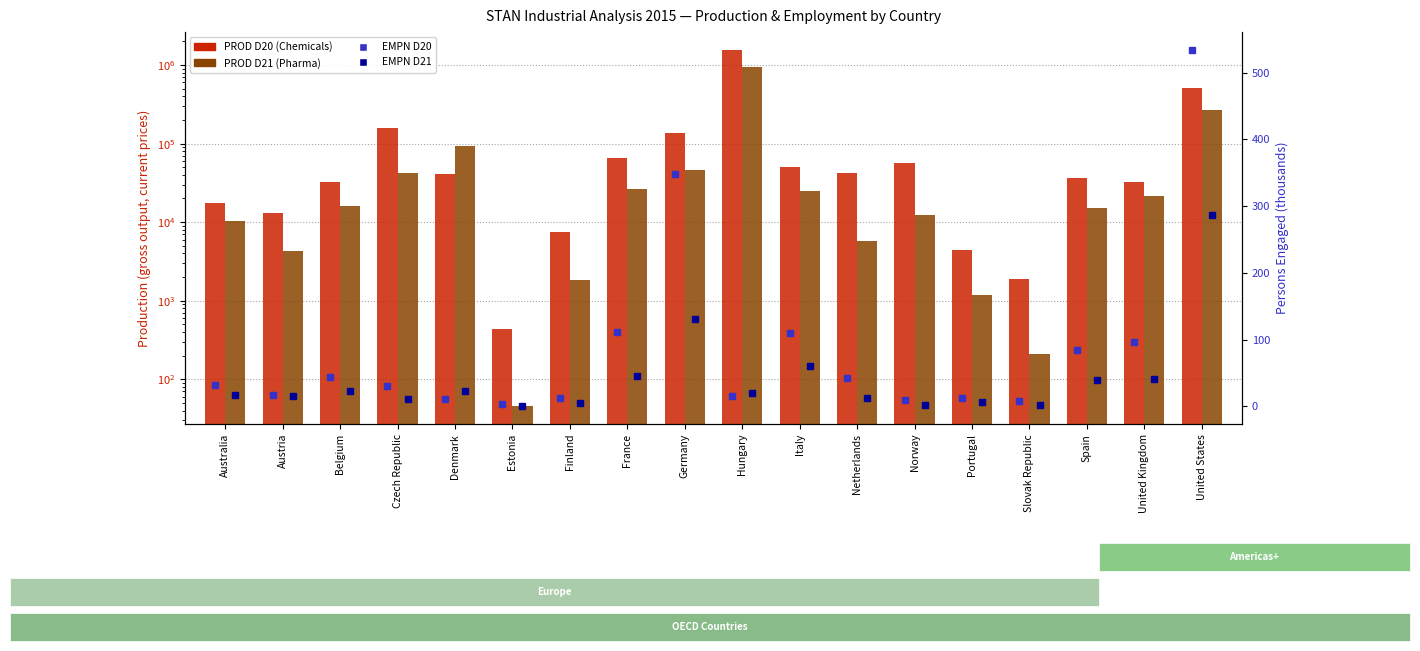

What is the label of the 4th bar from the left?

Czech Republic